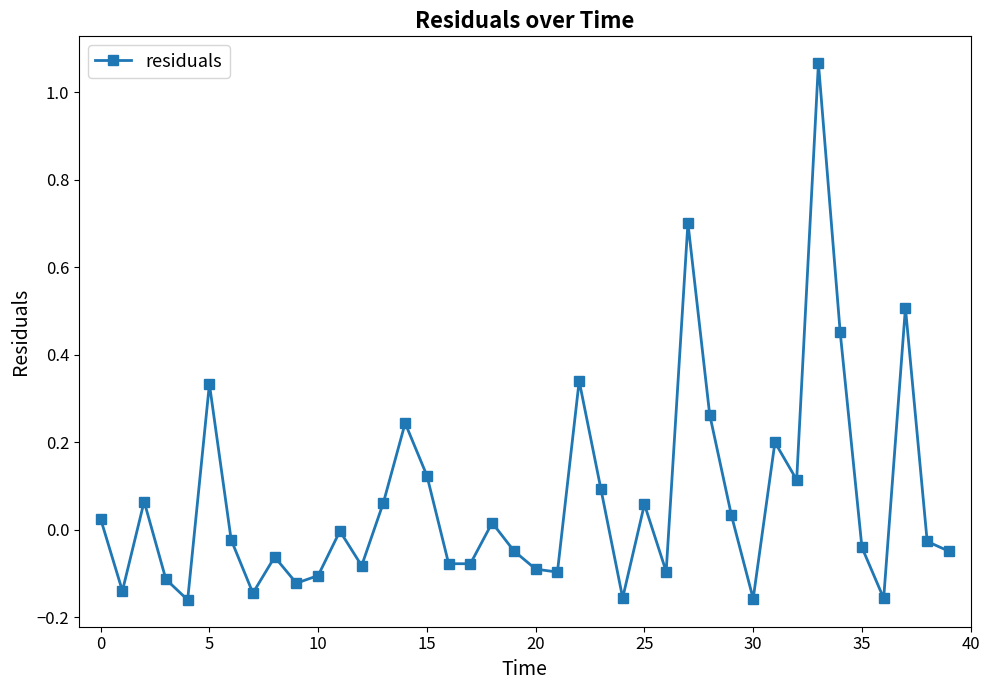

What is the sum of all values?

2.7